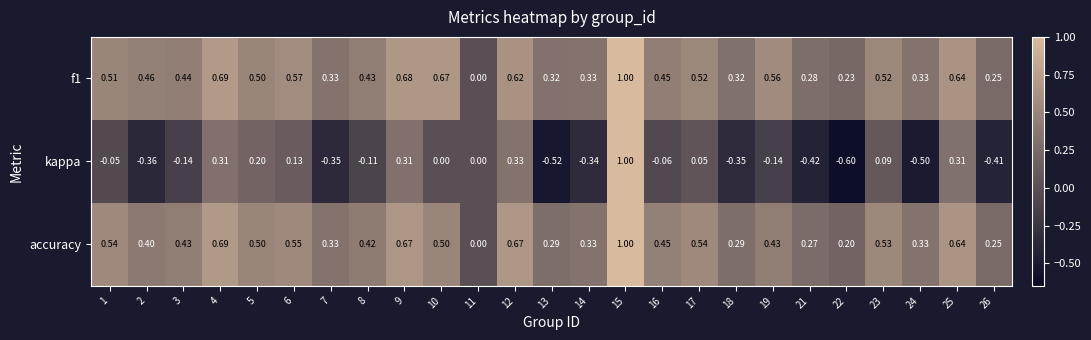

Which series has the largest range (max minus min)?

kappa